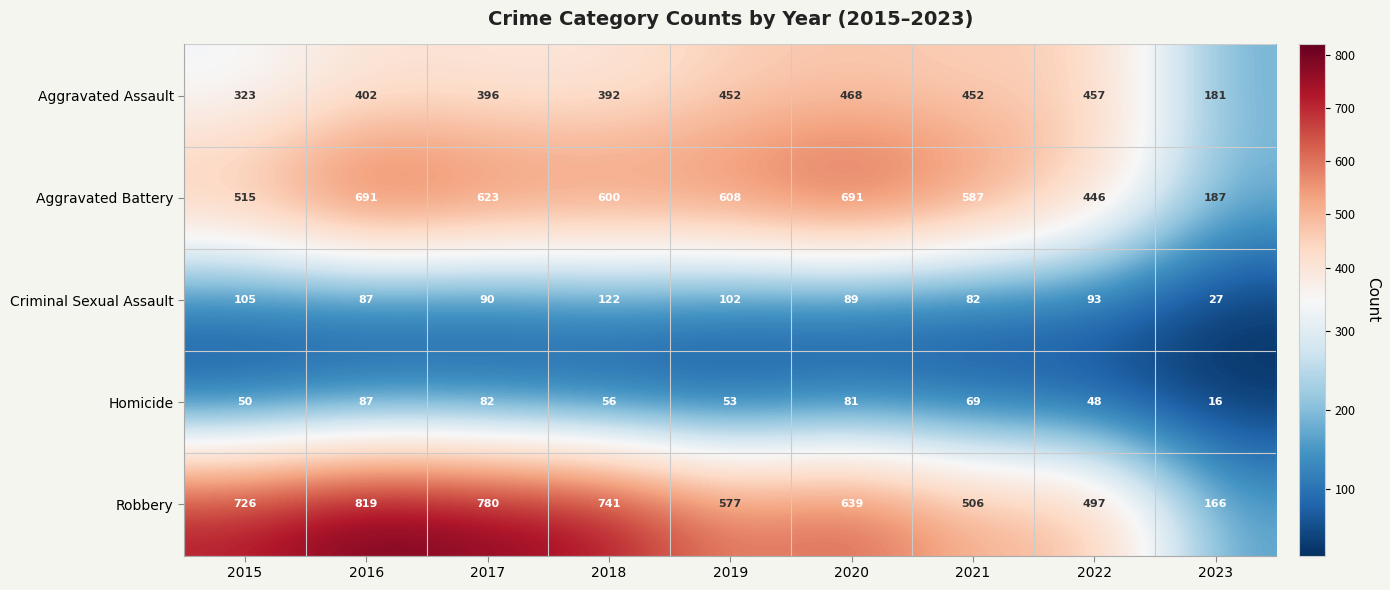

Rank the series at 2017 from highest to lowest value.

Robbery, Aggravated Battery, Aggravated Assault, Criminal Sexual Assault, Homicide